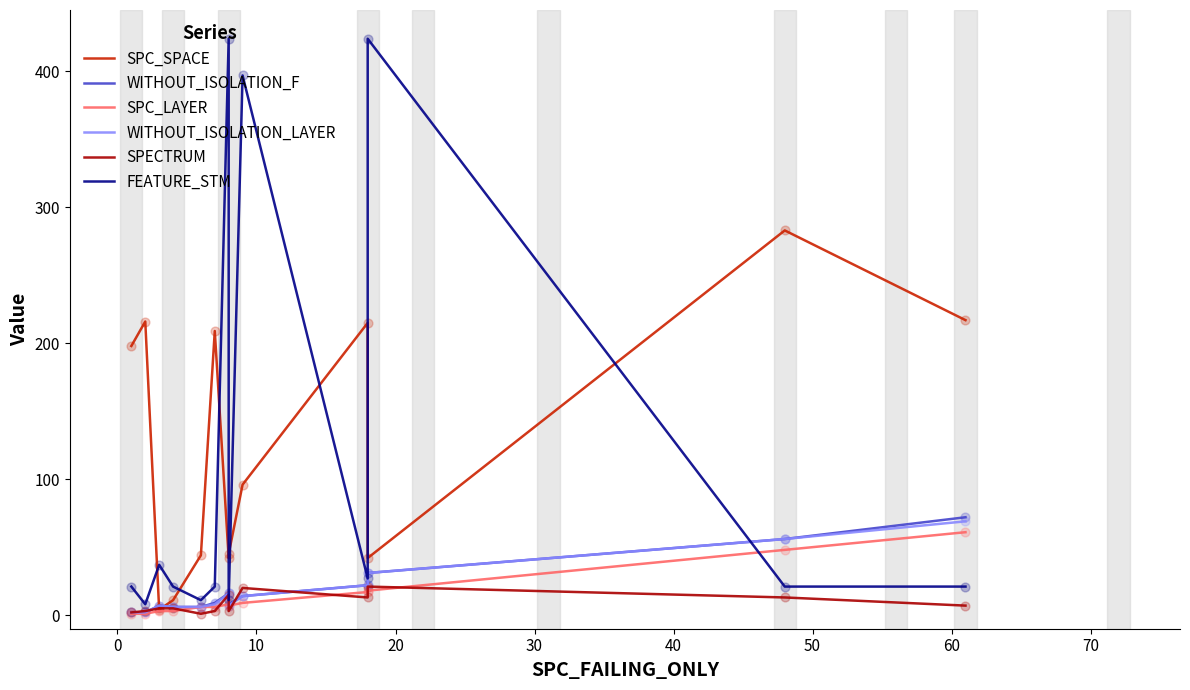

Which series has the largest Y range (max minus min)?

FEATURE_STM